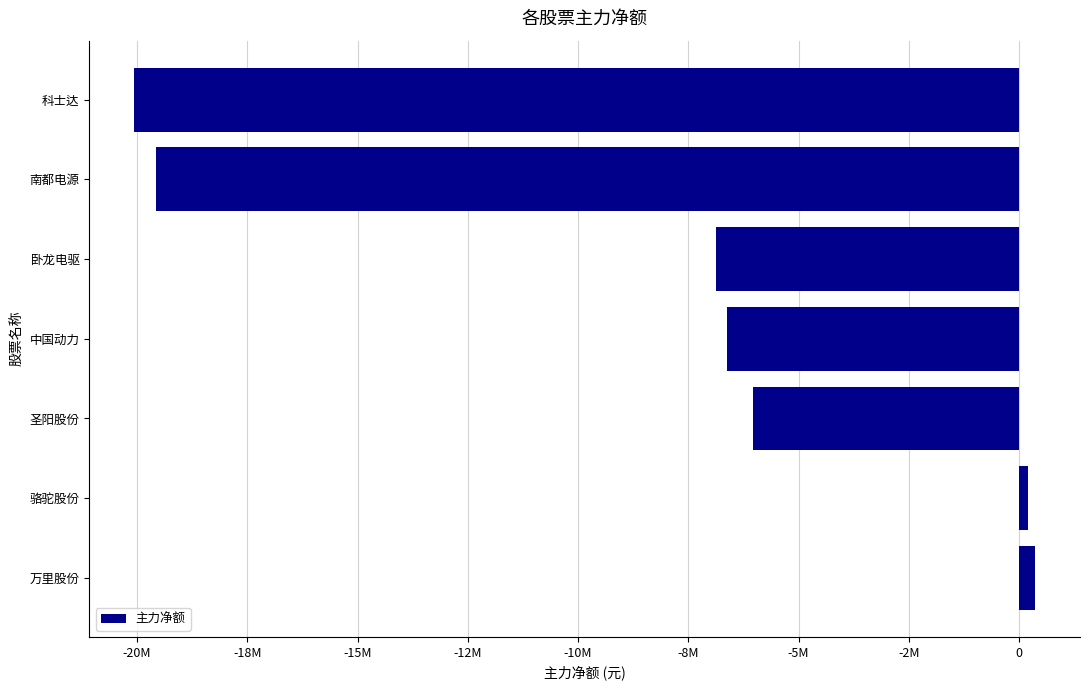

At which label is the value closest to -9849953?

卧龙电驱